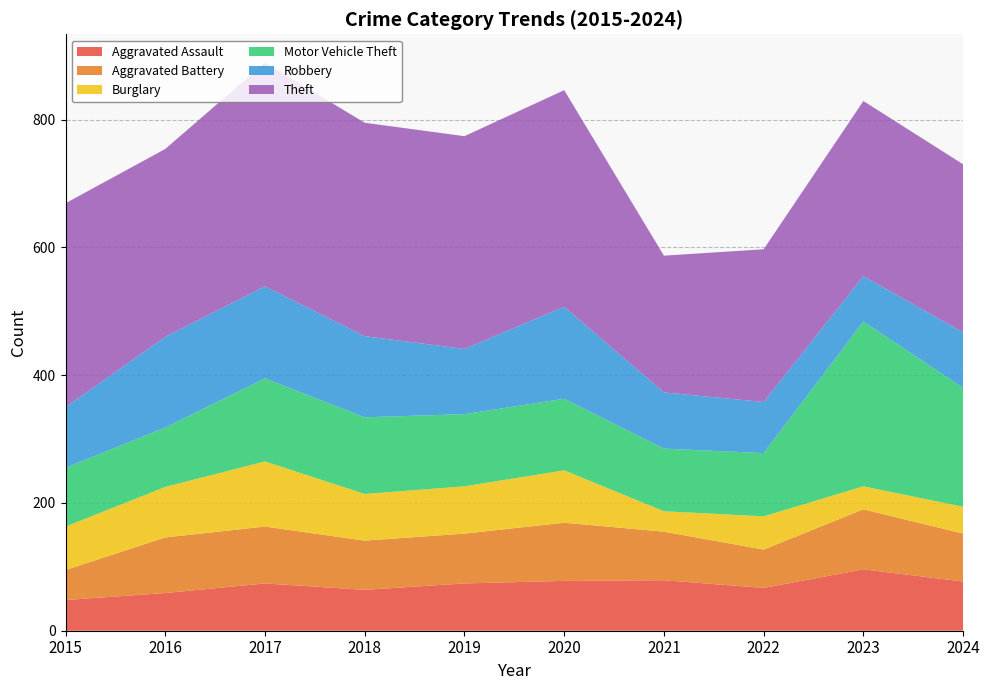

Reading left to right, what are all the values shown in this chart?

Aggravated Assault: 48	59	74	64	74	78	79	67	96	77
Aggravated Battery: 47	87	89	77	78	91	76	60	94	75
Burglary: 68	79	102	73	74	82	32	52	36	42
Motor Vehicle Theft: 92	93	130	120	113	112	98	99	258	186
Robbery: 95	142	144	127	102	144	88	80	71	87
Theft: 319	294	350	334	333	339	214	239	274	263